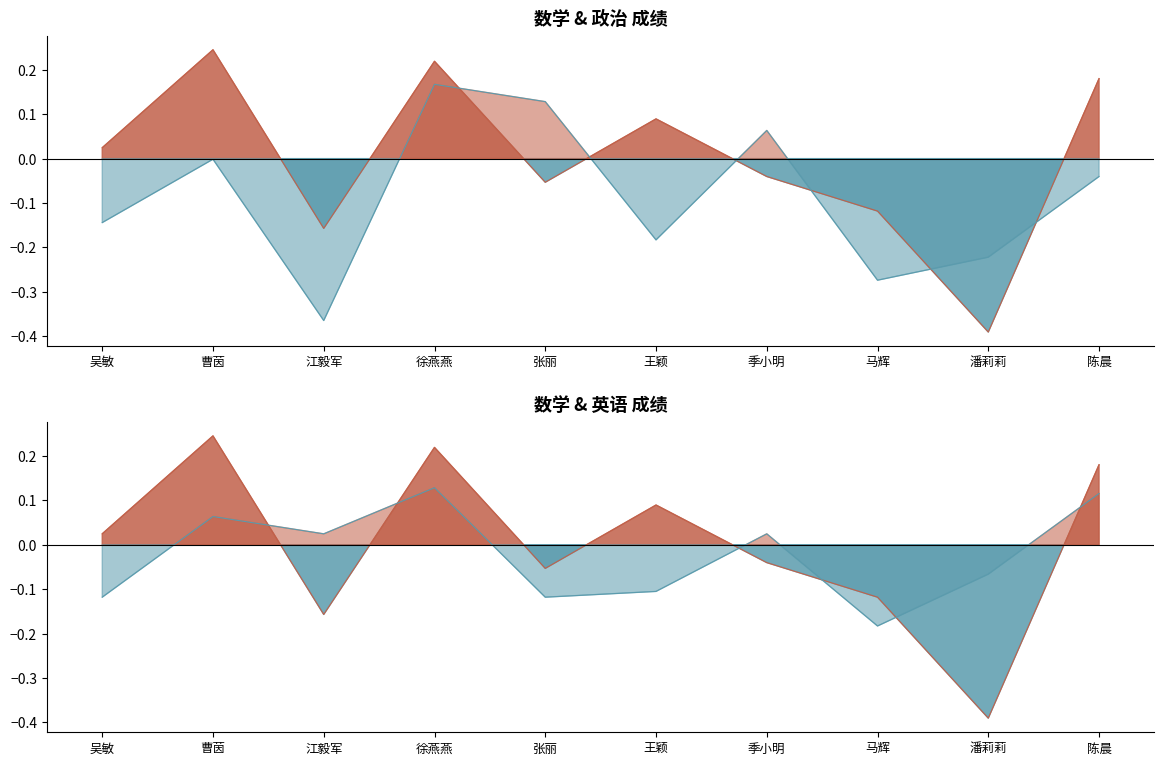

Rank the series at 潘莉莉 from highest to lowest value.

英语, 政治, 数学